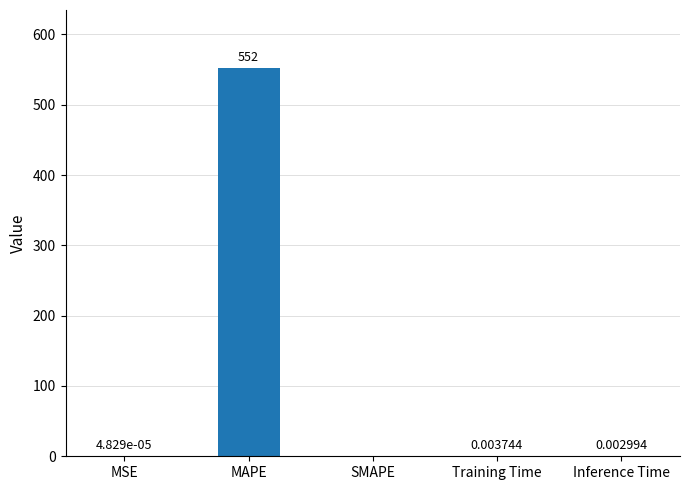

Between MSE and Inference Time, which is larger?

Inference Time